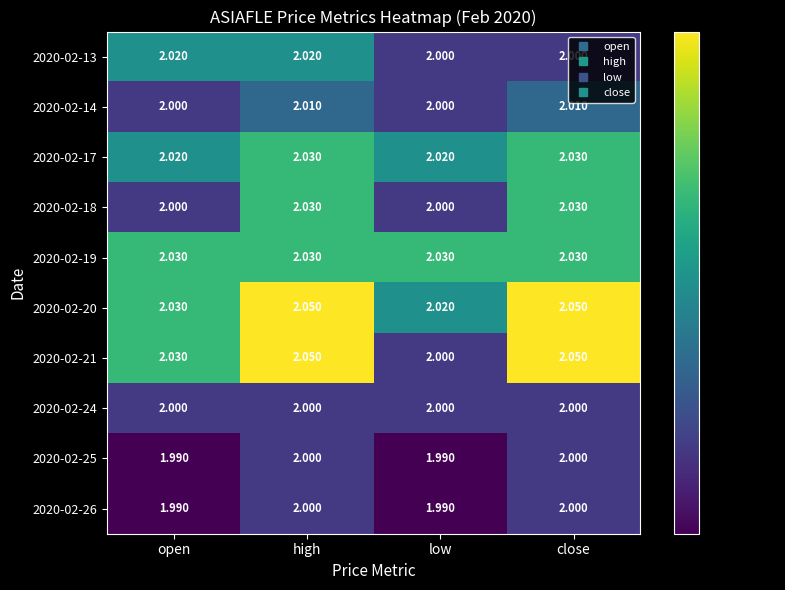

Is the value of 2020-02-26 at high greater than the value of 2020-02-19 at high?

No